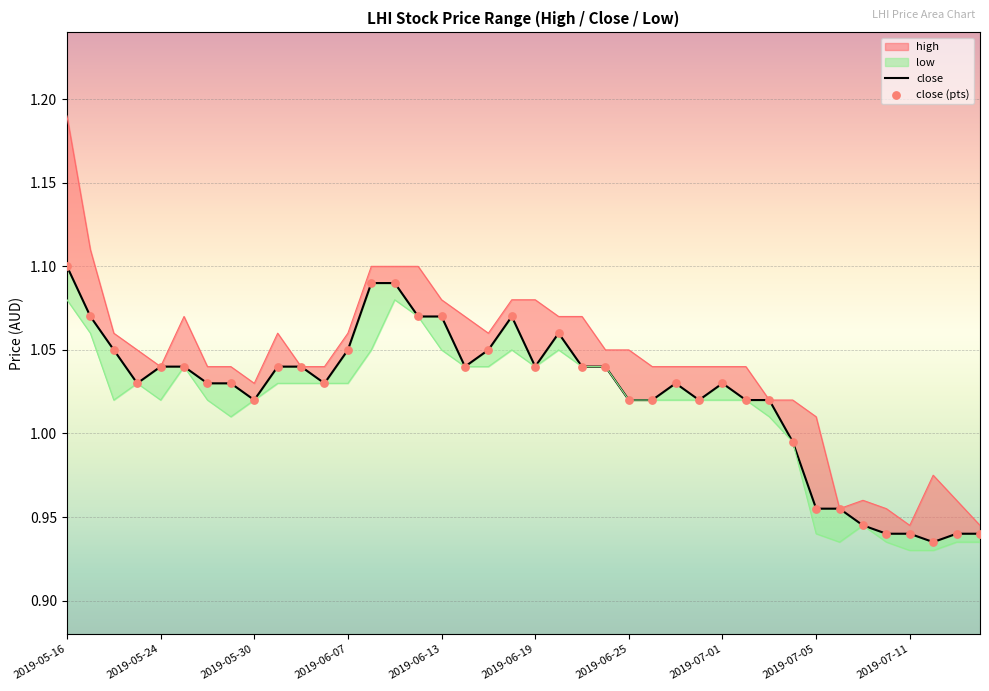

Which series reaches the minimum Y coordinate?

close